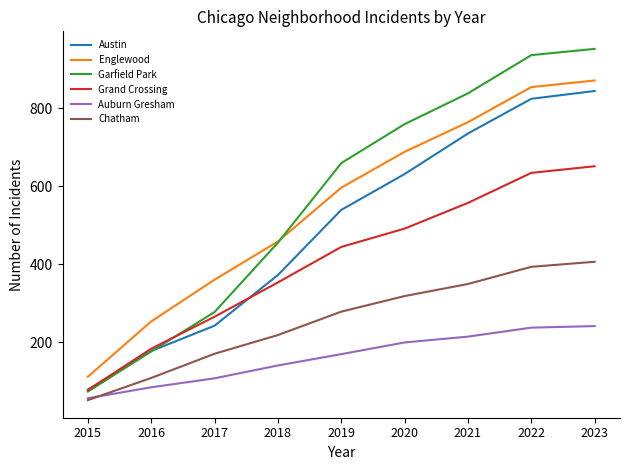

What is the difference between the Garfield Park values at 2020 and 2016?

583